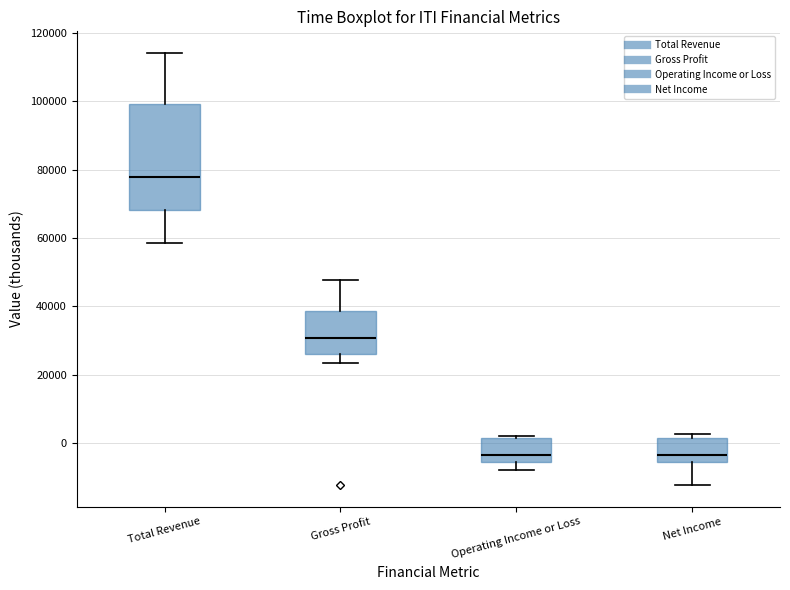

Where does the lower whisker of the box for Net Income end on the y-axis? The values are not printed on the chart, so give them approximately, as read against the axis.

-12000